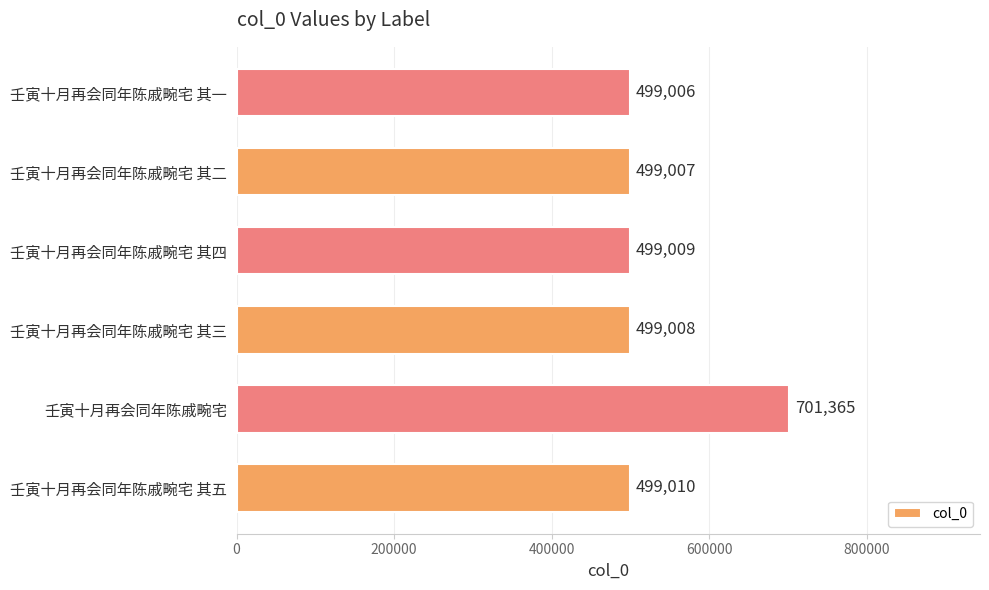

The value at 壬寅十月再会同年陈戚畹宅 其一 is 656477. True or false?

False